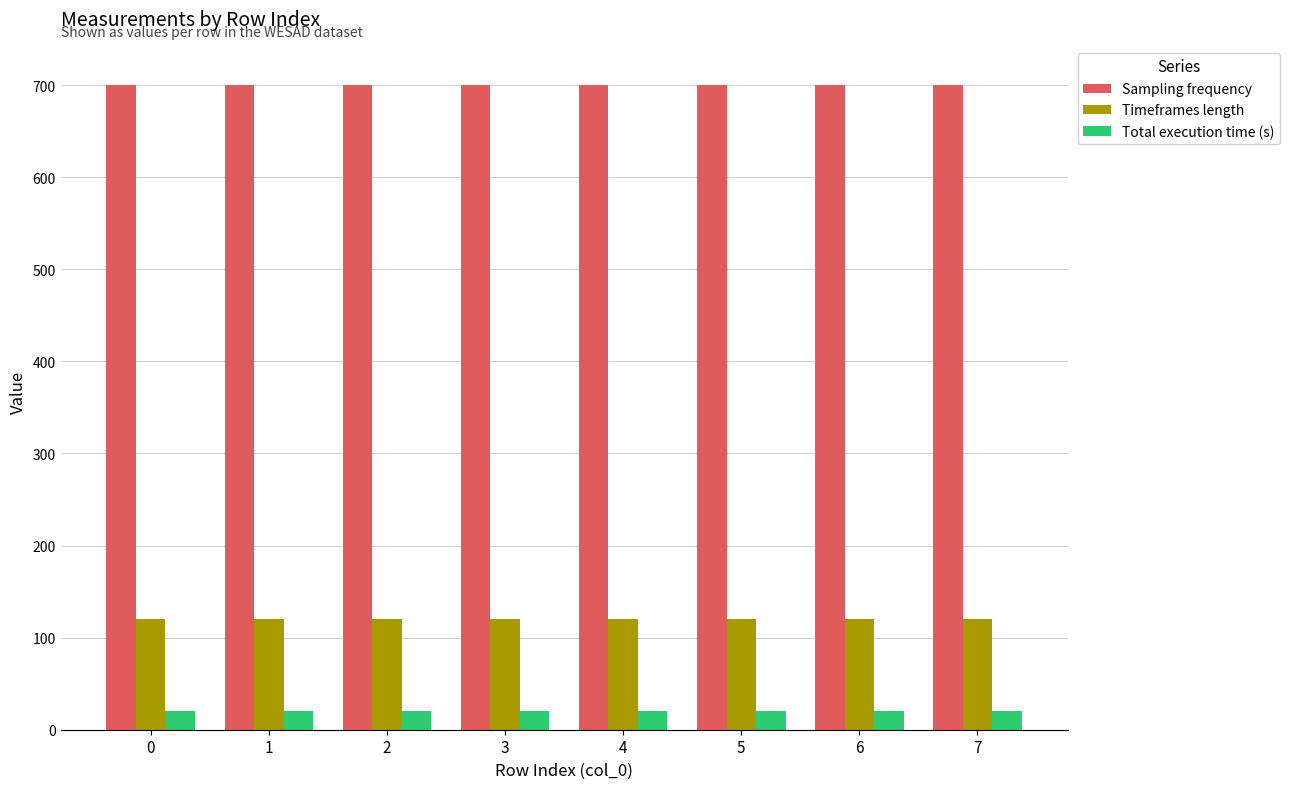

Rank the series at 4 from lowest to highest value.

Total execution time (s), Timeframes length, Sampling frequency